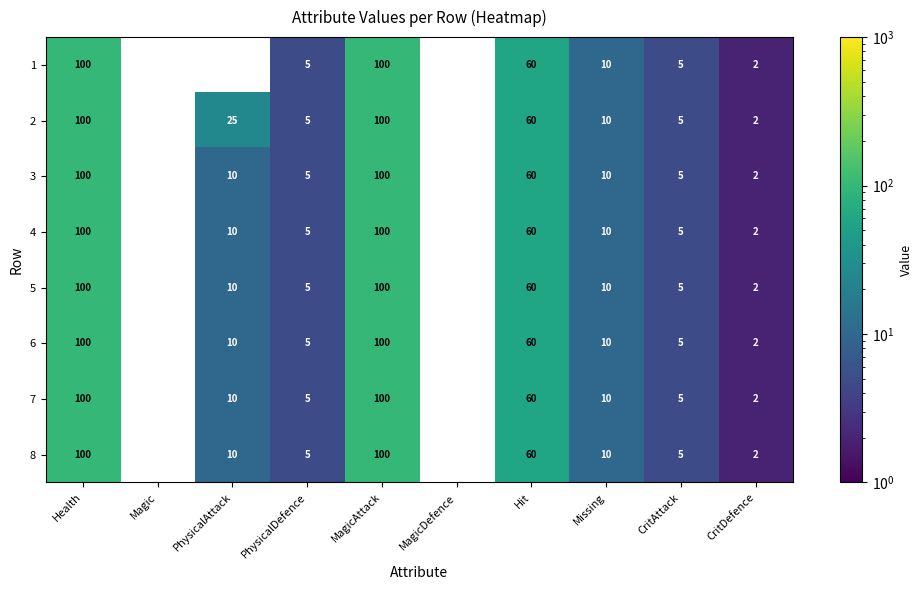

Is the value of 1 at Health greater than the value of 5 at PhysicalDefence?

Yes